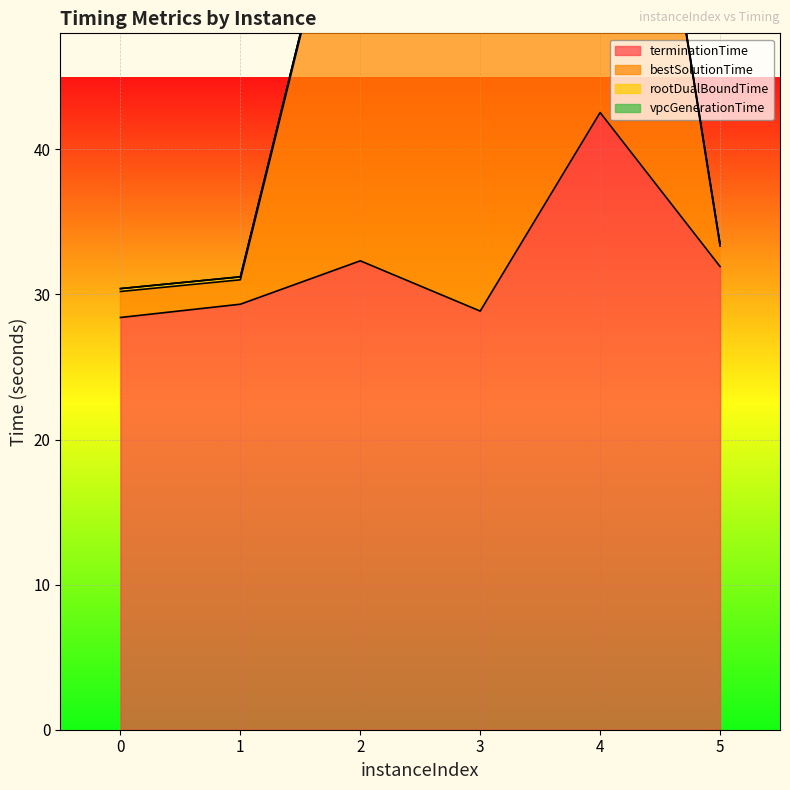

Where is the first local maximum for terminationTime?

2